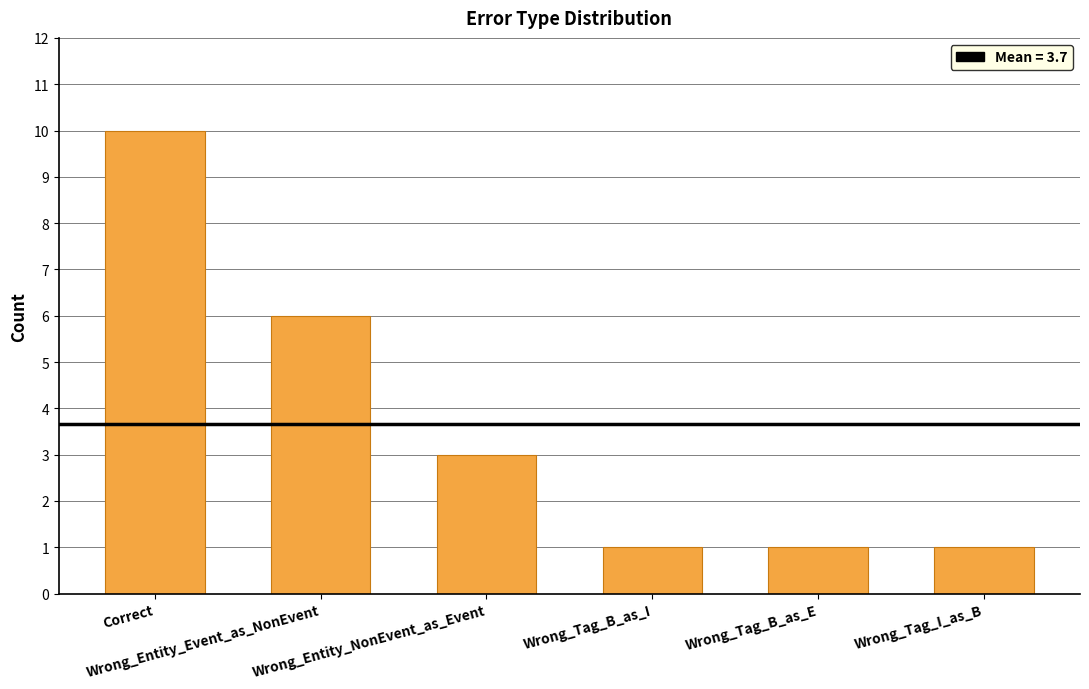

Where is the data nearest to the value 5?

Wrong_Entity_Event_as_NonEvent